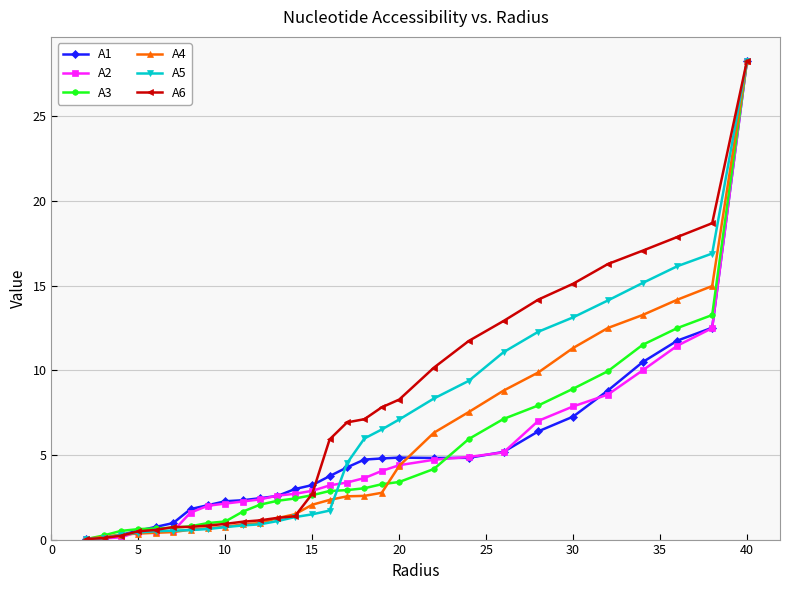

What is the value of the A4 point at the 17th from the left?

2.6